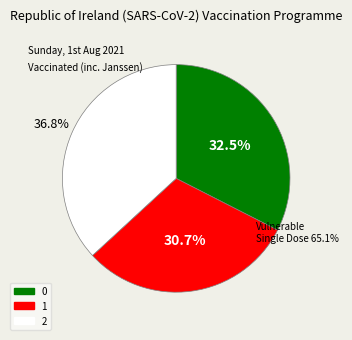

Which category has the biggest portion of the pie?

2